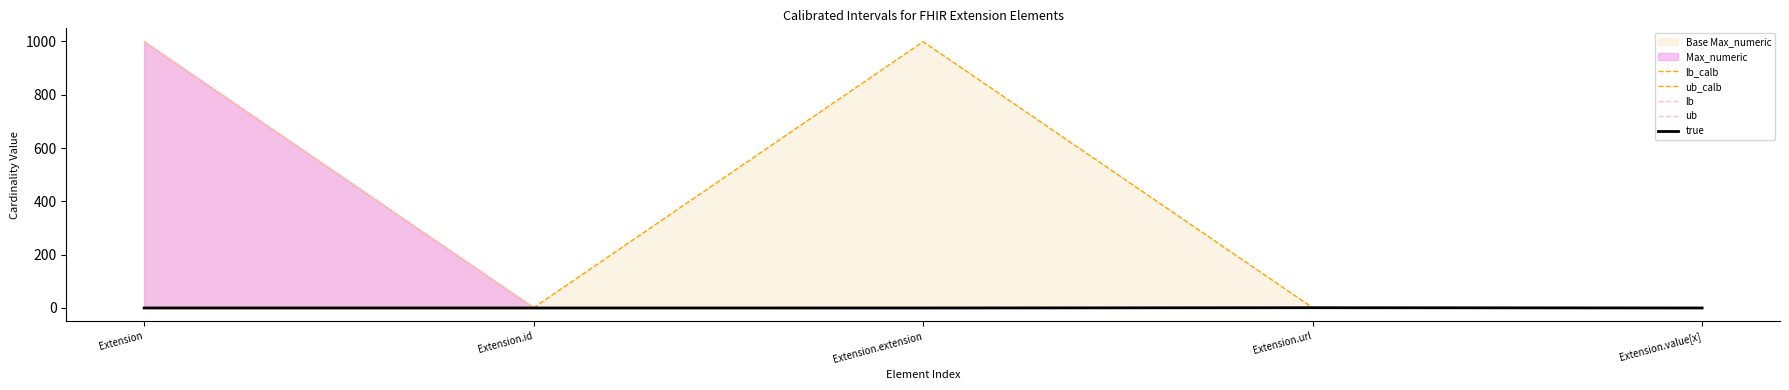

How many interior local peaks does the true series have?

1